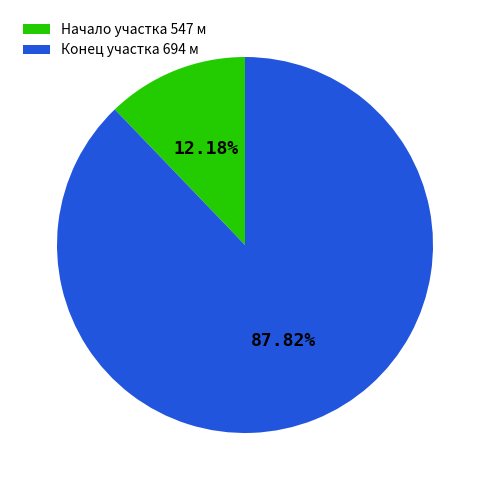

Rank the categories by value from highest to lowest.

Конец участка 694 м, Начало участка 547 м